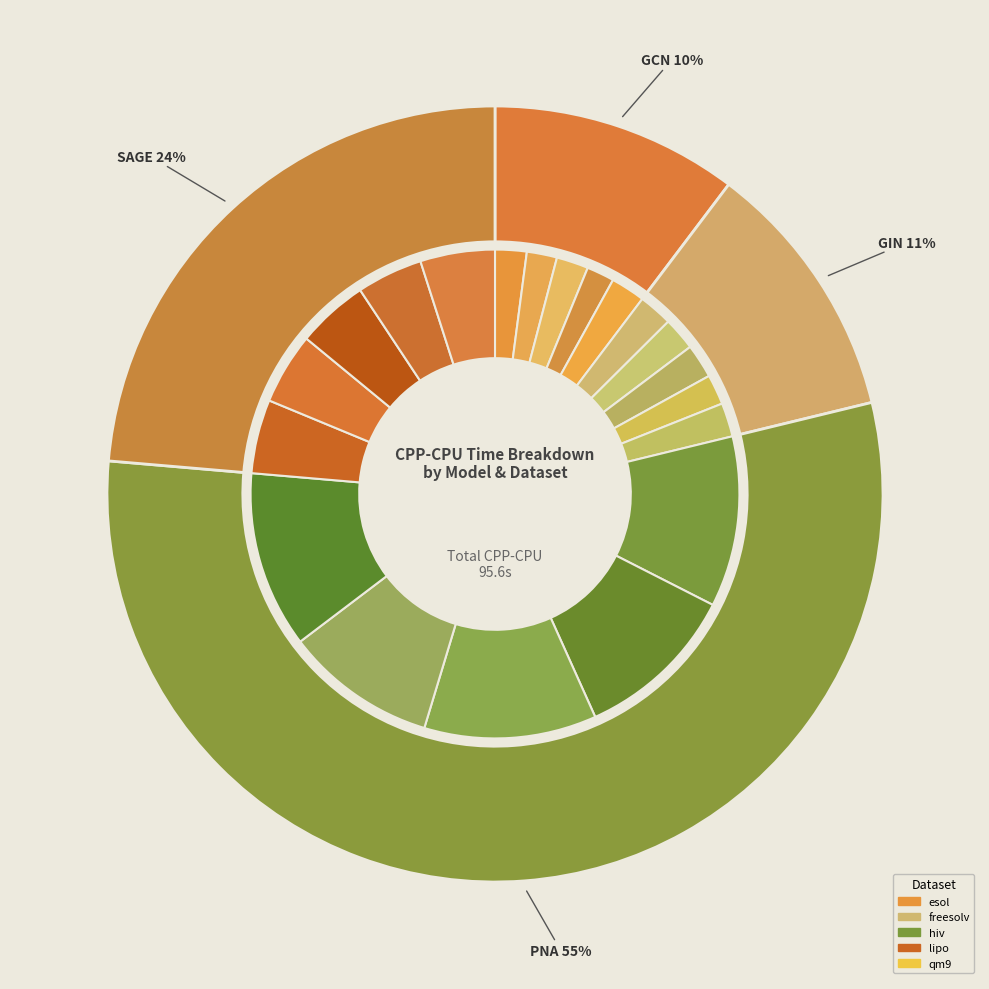

Rank the categories by gcn value from highest to lowest.

qm9, hiv, esol, freesolv, lipo